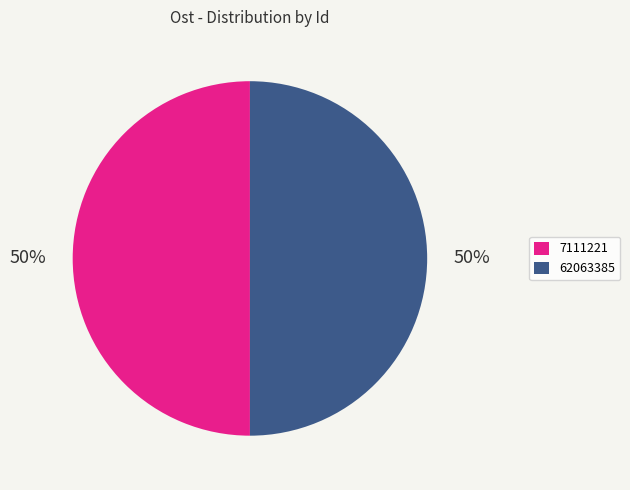

To the nearest percent, what percentage of the pie is 62063385?

50%